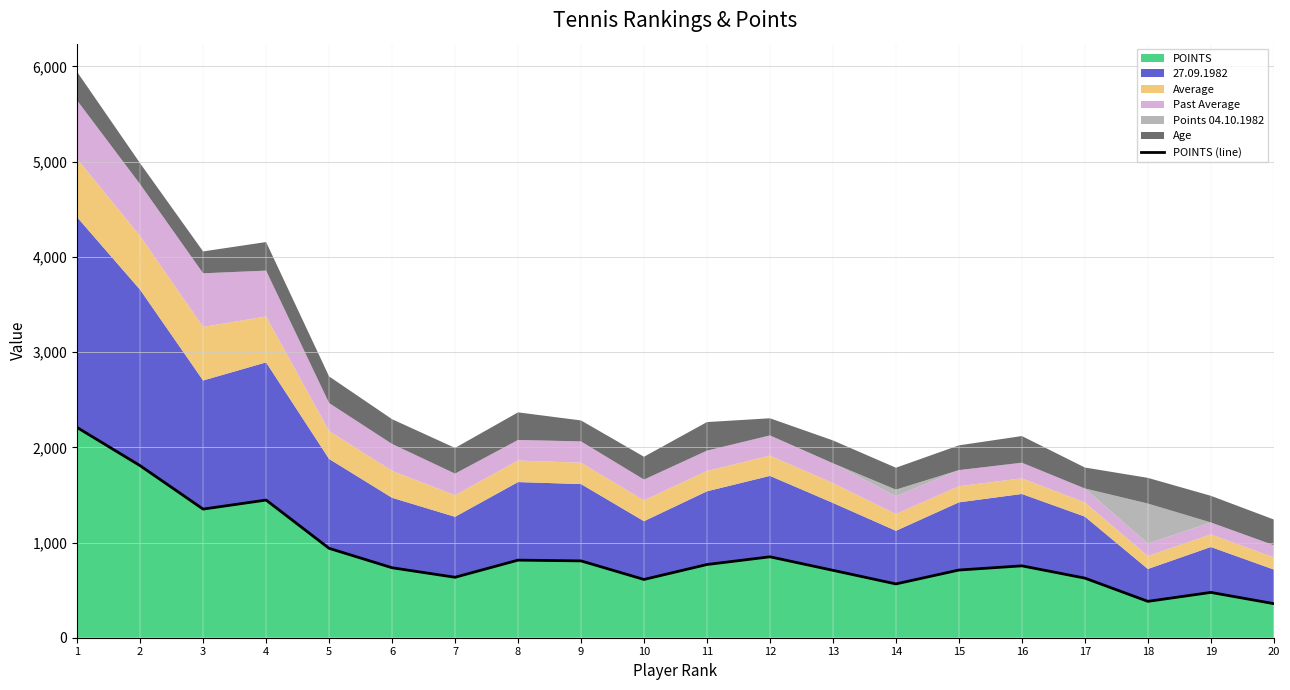

What is the sum of the values at 14 and 12?

1415